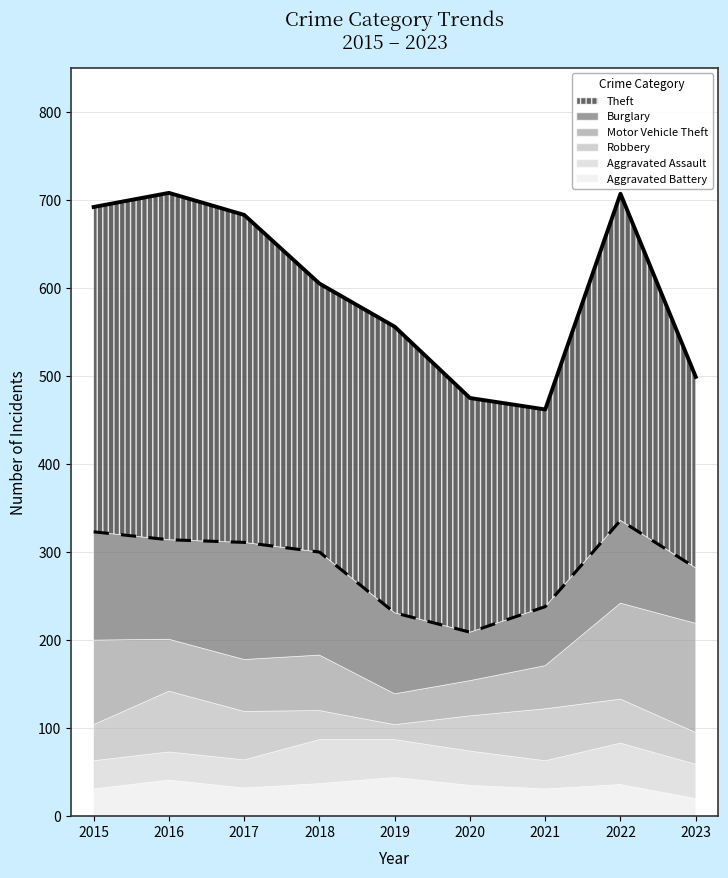

True or false: Theft and Burglary cross at least once.

False